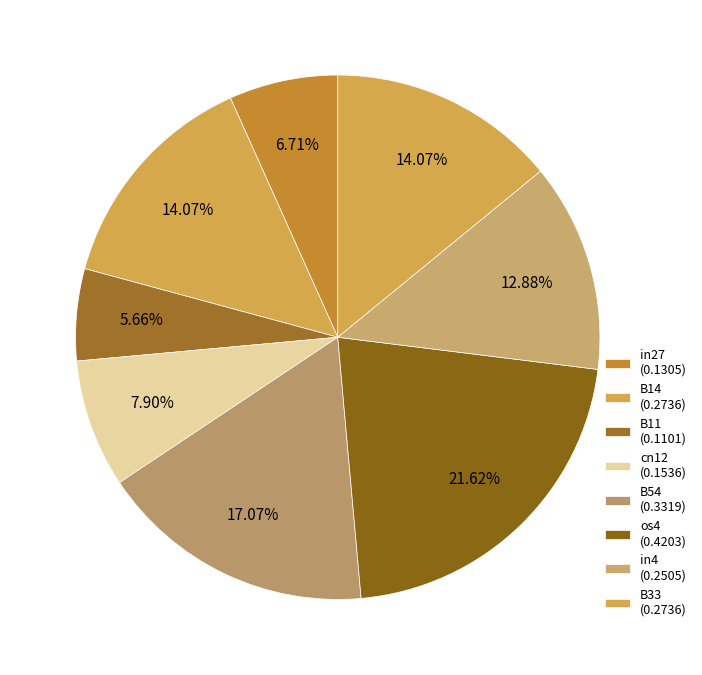

How many slices are in this pie chart?

8